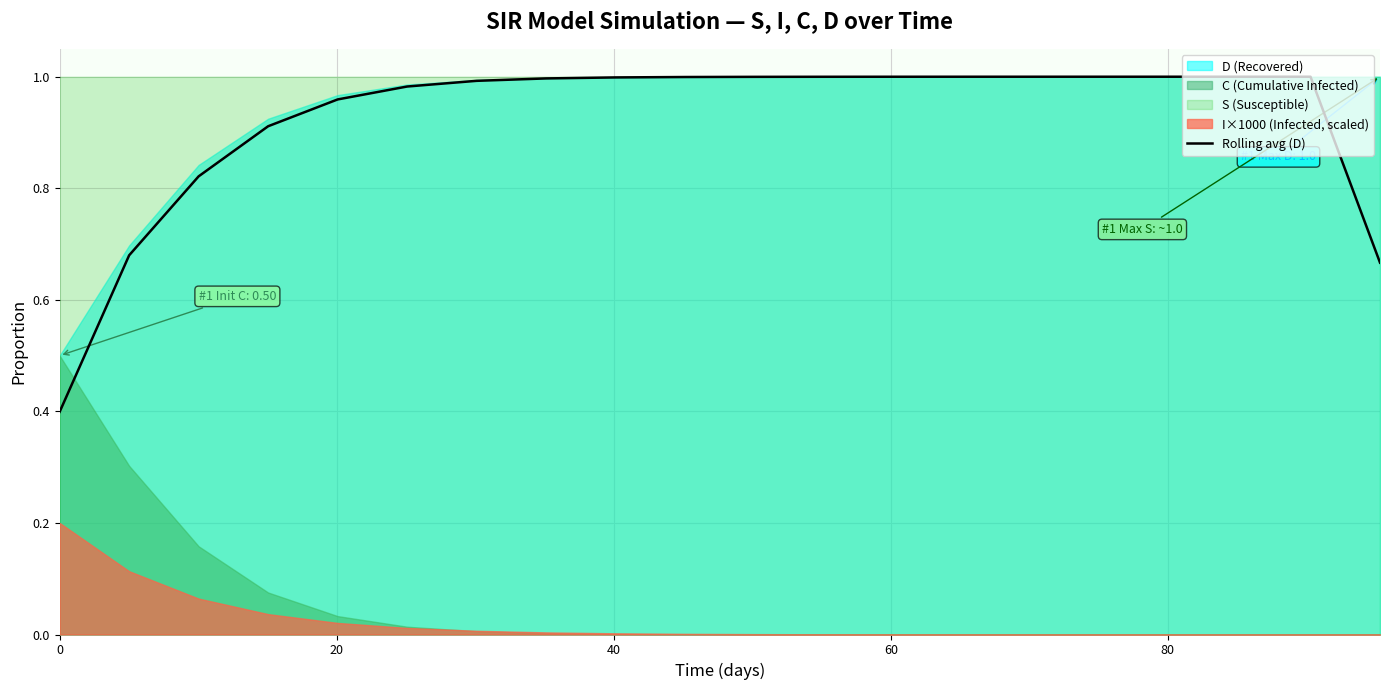

How many points are higher than both their immediate neighbors (excluding endpoints)?

1